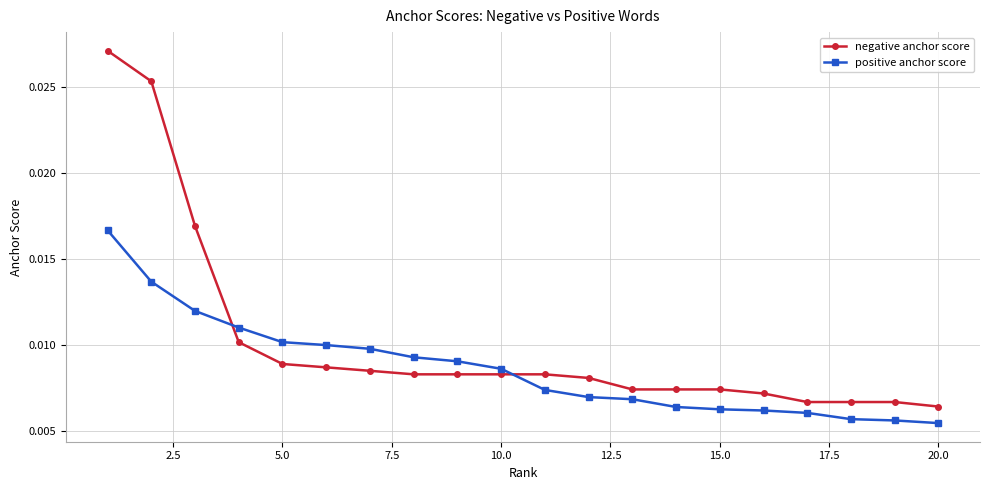

Which series has the largest range (max minus min)?

negative anchor score